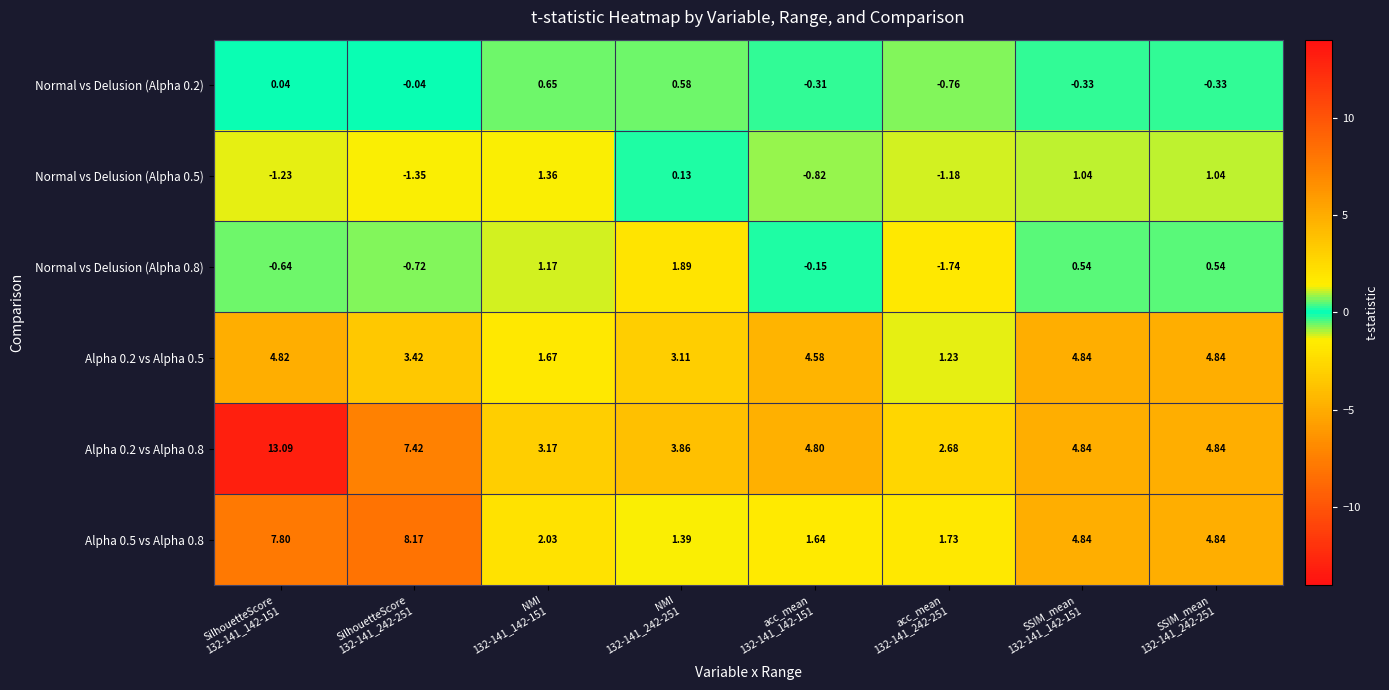

At which category is the sum across all series the highest?

SilhouetteScore
132-141_142-151